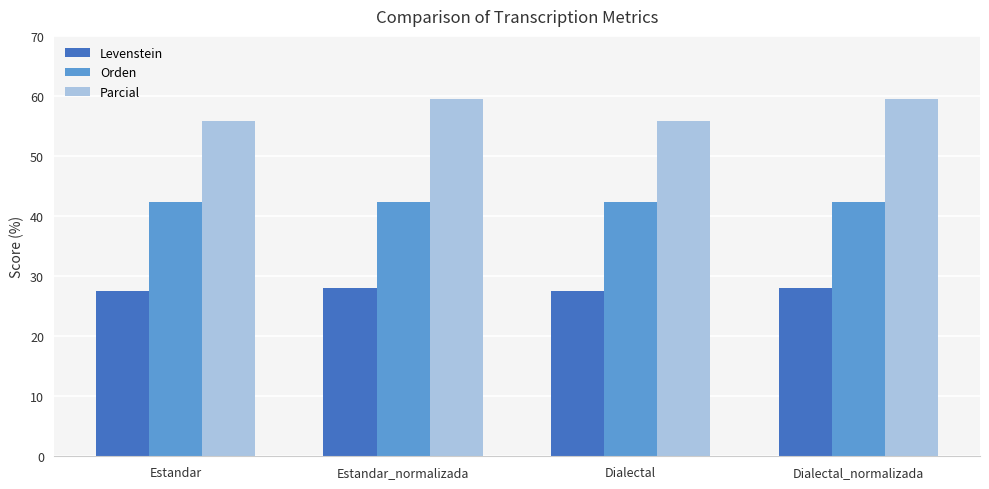

Rank the series at Estandar_normalizada from lowest to highest value.

Levenstein, Orden, Parcial